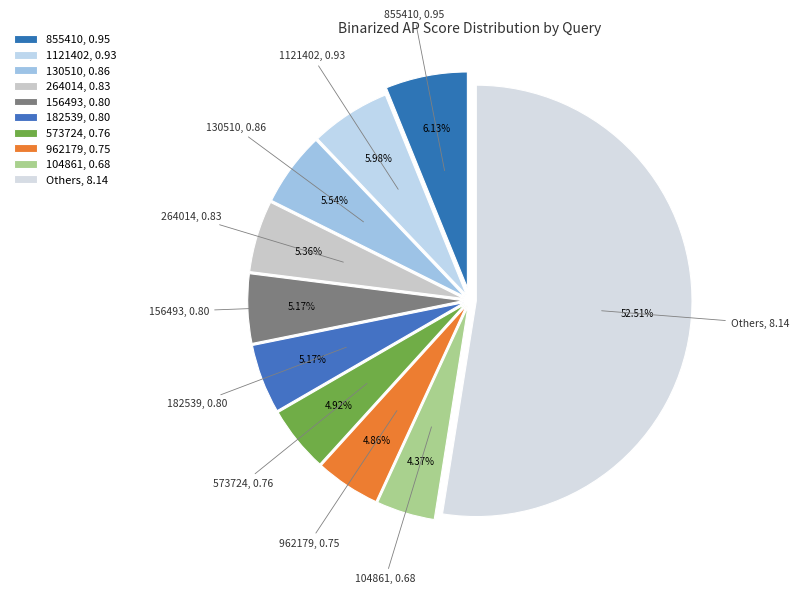

How many segments does this pie chart have?

10